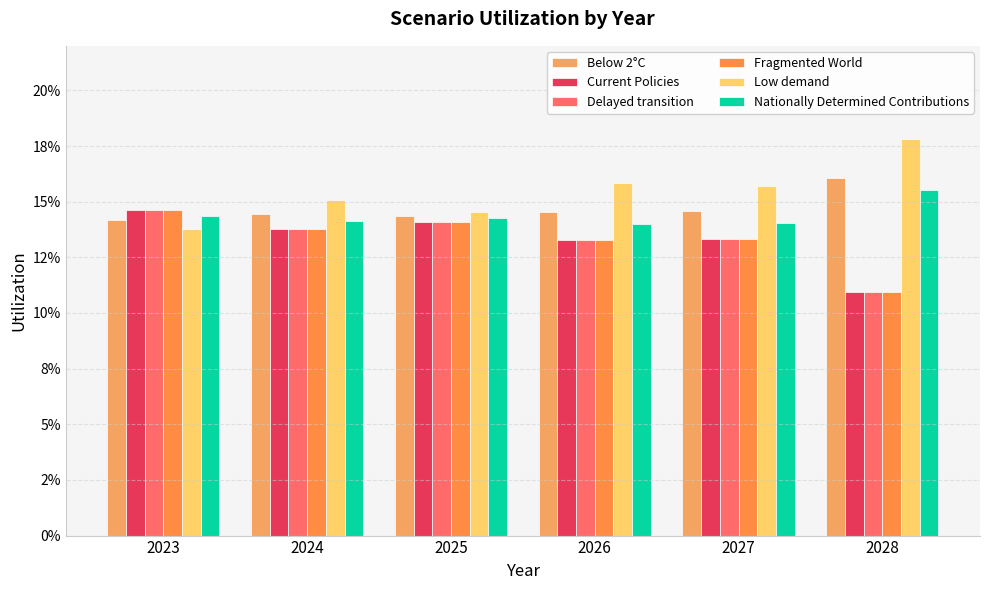

Reading left to right, what are all the values shown in this chart?

Below 2°C: 0.1	0.1	0.1	0.1	0.1	0.2
Current Policies: 0.1	0.1	0.1	0.1	0.1	0.1
Delayed transition: 0.1	0.1	0.1	0.1	0.1	0.1
Fragmented World: 0.1	0.1	0.1	0.1	0.1	0.1
Low demand: 0.1	0.2	0.1	0.2	0.2	0.2
Nationally Determined Contributions: 0.1	0.1	0.1	0.1	0.1	0.2